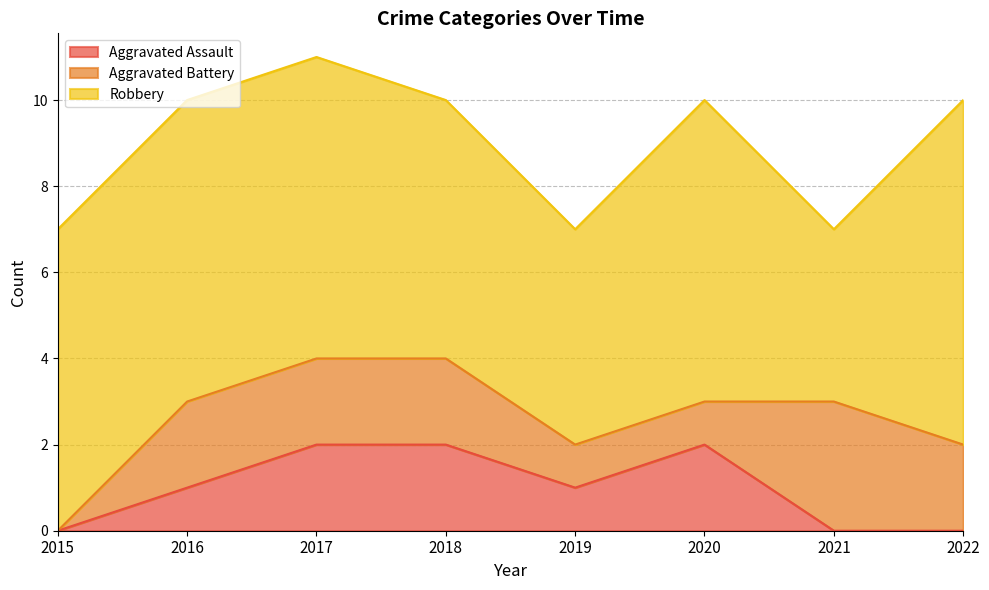

Reading left to right, list all the values displayed in this chart.

Aggravated Assault: 0	1	2	2	1	2	0	0
Aggravated Battery: 0	2	2	2	1	1	3	2
Robbery: 7	7	7	6	5	7	4	8